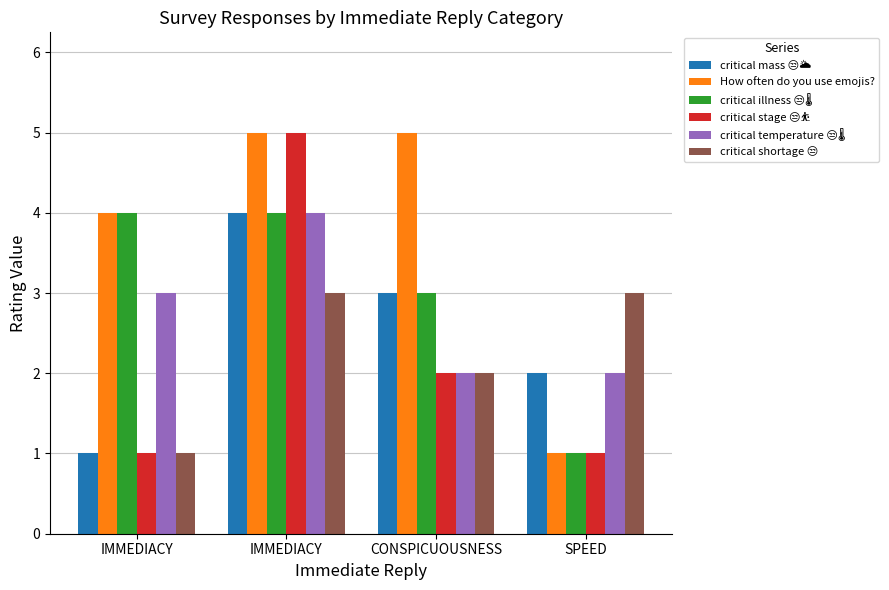

What is the total value across all series at IMMEDIACY?

14